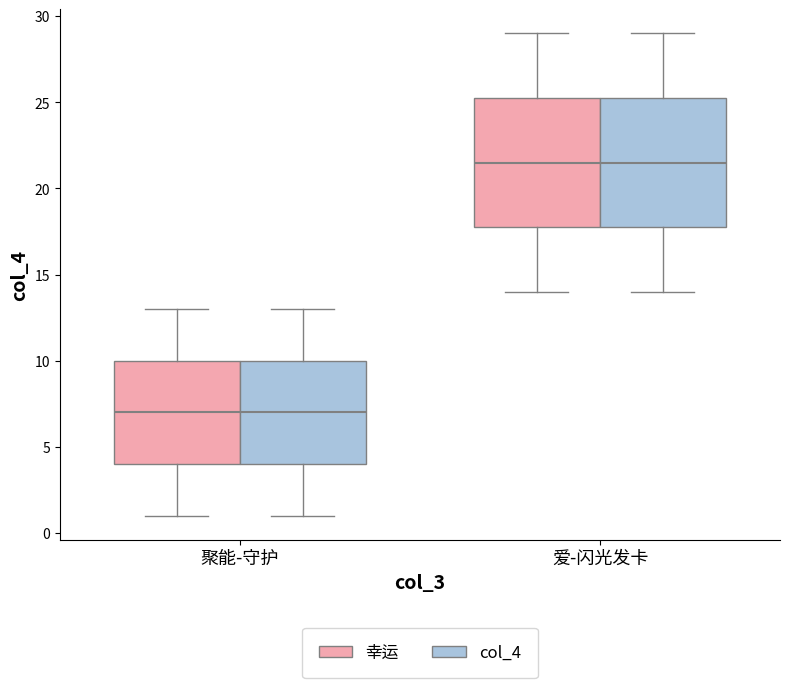

Reading left to right, read every box against the y-axis: the position of its median line, the range the box covers, and the ends of its whiskers. The values are not printed on the chart, so give them approximately, as read against the axis.

聚能-守护 (幸运): median 7.0, box 4.0 to 10.0, whiskers 1.0 to 13.0
聚能-守护 (col_4): median 7.0, box 4.0 to 10.0, whiskers 1.0 to 13.0
爱-闪光发卡 (幸运): median 21.5, box 18.0 to 25.5, whiskers 14.0 to 29.0
爱-闪光发卡 (col_4): median 21.5, box 18.0 to 25.5, whiskers 14.0 to 29.0